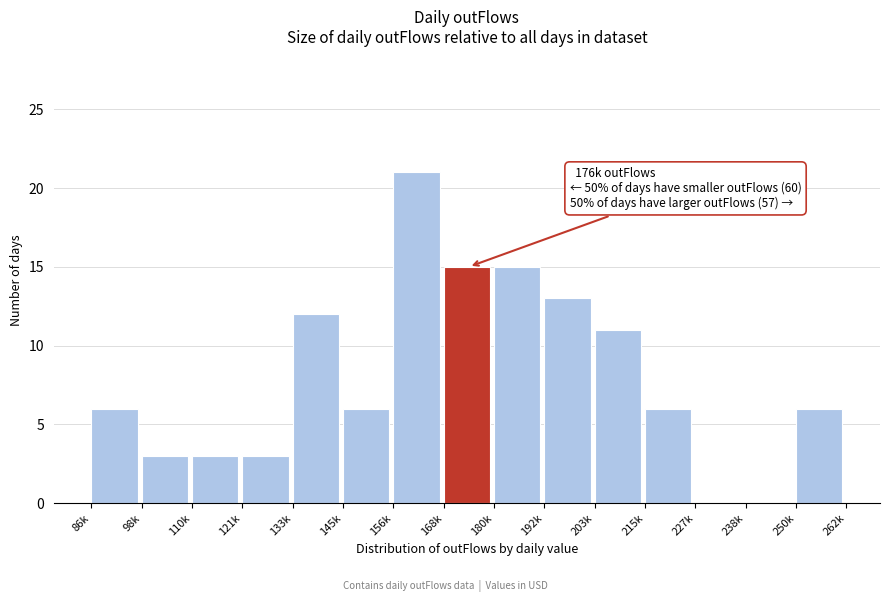

Reading left to right, what are all the values shown in this chart?

86k=6	98k=3	110k=3	121k=3	133k=12	145k=6	156k=21	168k=15	180k=15	192k=13	203k=11	215k=6	227k=0	238k=0	250k=6